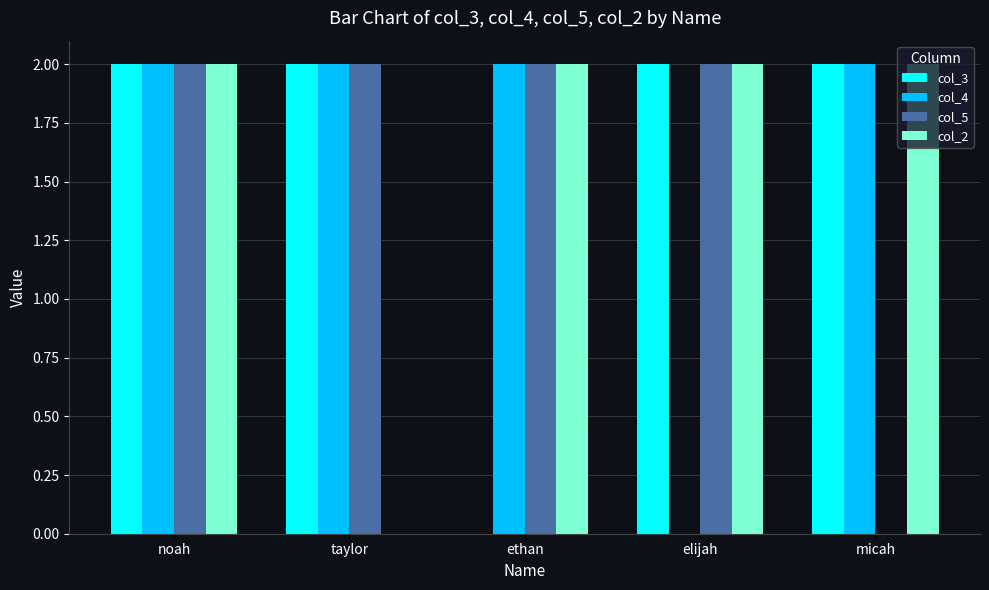

Are the bars grouped side by side (vs. stacked)?

Yes